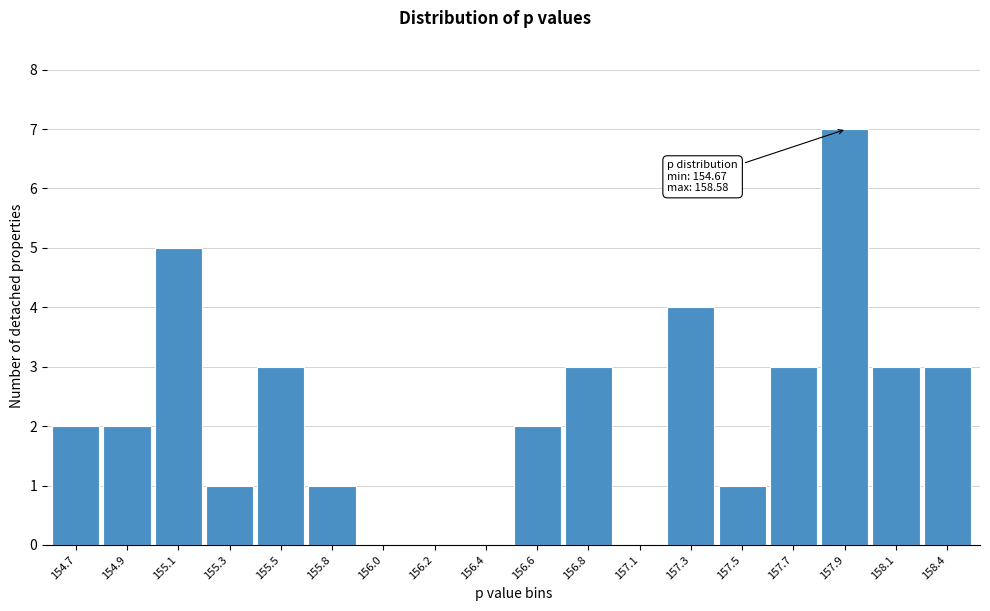

Reading right to left, what are all the values shown in this chart?

158.4=3	158.1=3	157.9=7	157.7=3	157.5=1	157.3=4	157.1=0	156.8=3	156.6=2	156.4=0	156.2=0	156.0=0	155.8=1	155.5=3	155.3=1	155.1=5	154.9=2	154.7=2